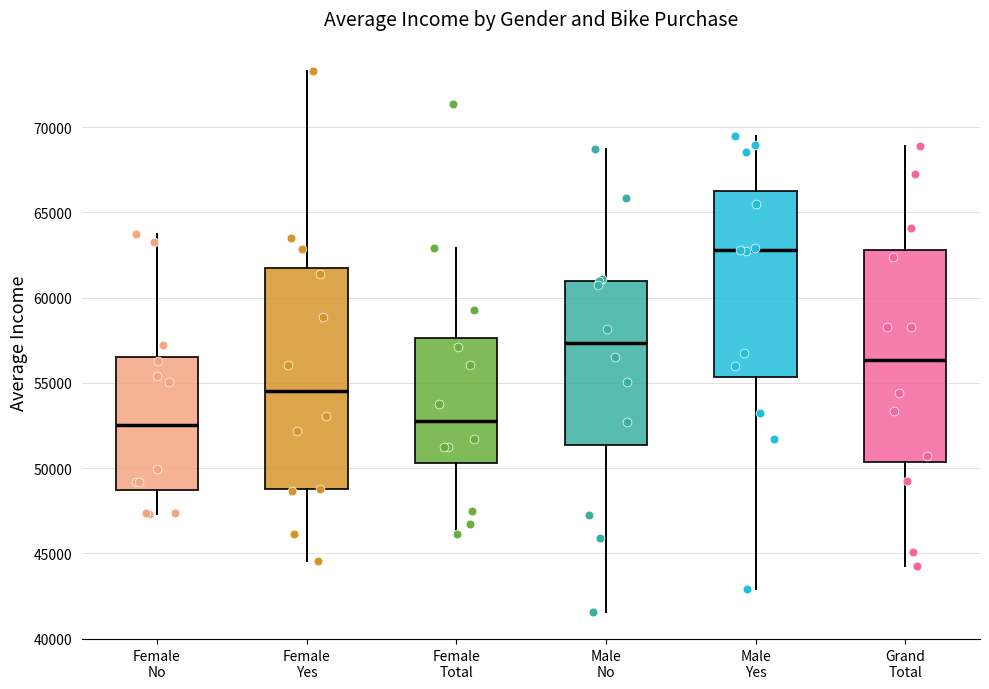

Reading left to right, read every box against the y-axis: the position of its median line, the range the box covers, and the ends of its whiskers. The values are not printed on the chart, so give them approximately, as read against the axis.

Female No: median 52500, box 48500 to 56500, whiskers 47500 to 63500
Female Yes: median 54500, box 49000 to 61500, whiskers 44500 to 73500
Female Total: median 52500, box 50500 to 57500, whiskers 46000 to 63000
Male No: median 57500, box 51500 to 61000, whiskers 41500 to 68500
Male Yes: median 63000, box 55500 to 66000, whiskers 43000 to 69500
Grand Total: median 56500, box 50500 to 63000, whiskers 44500 to 69000